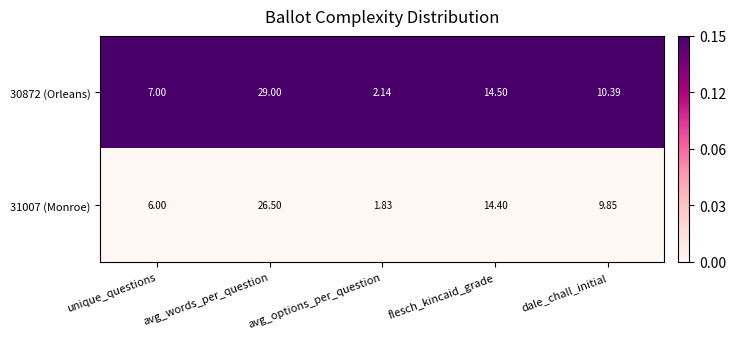

Which category has the lowest value in the 30872 (Orleans) series?

avg_options_per_question